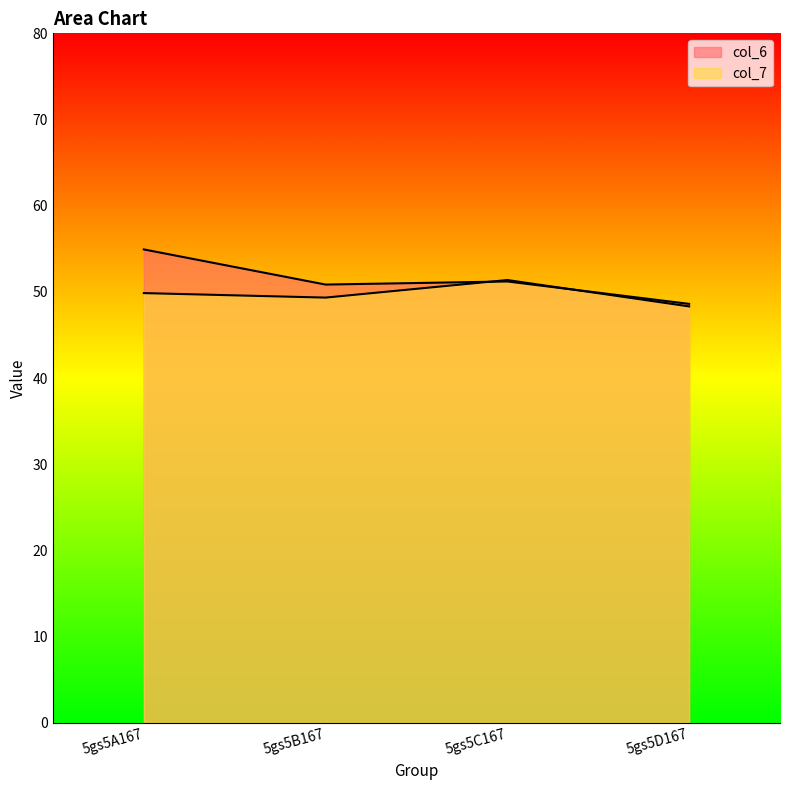

What is the difference between the maximum and minimum values in the col_6 series?

6.3